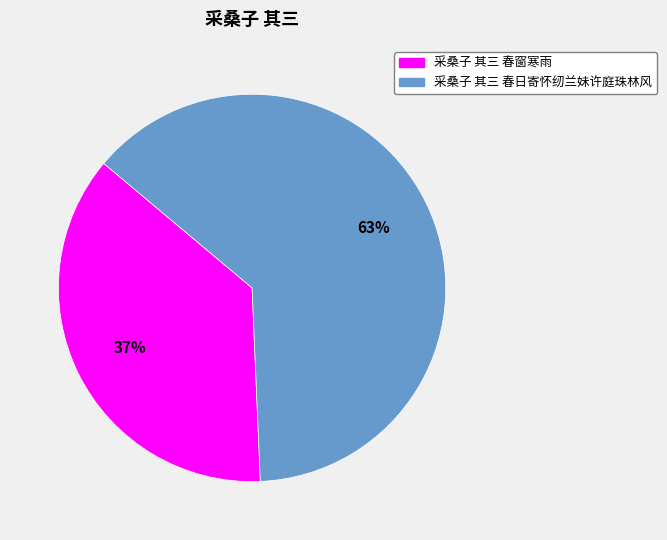

Which category has the smallest portion of the pie?

采桑子 其三 春窗寒雨